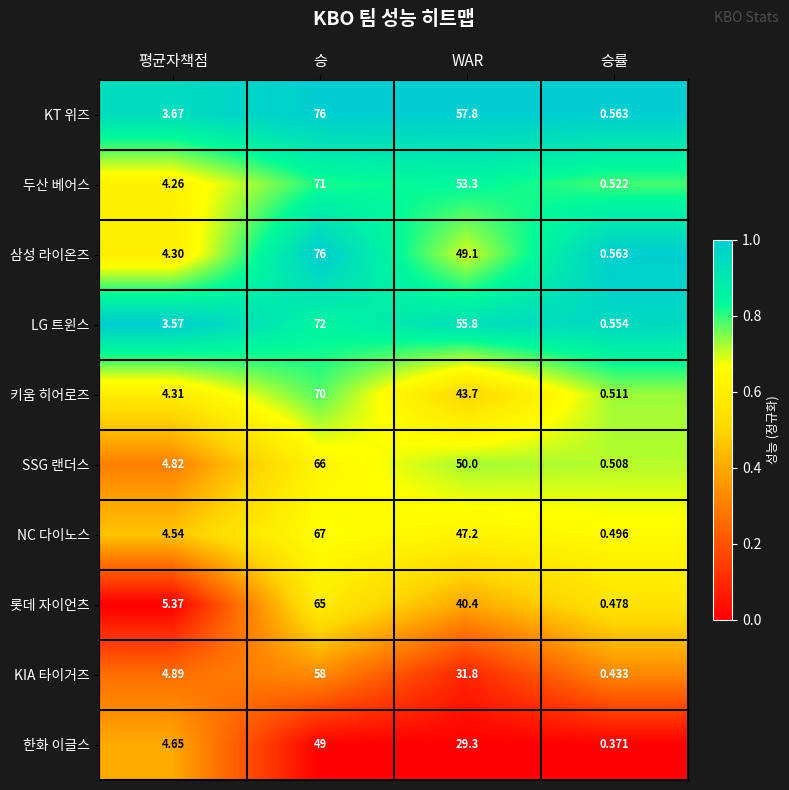

At which category does the chart reach its minimum across all series?

승률